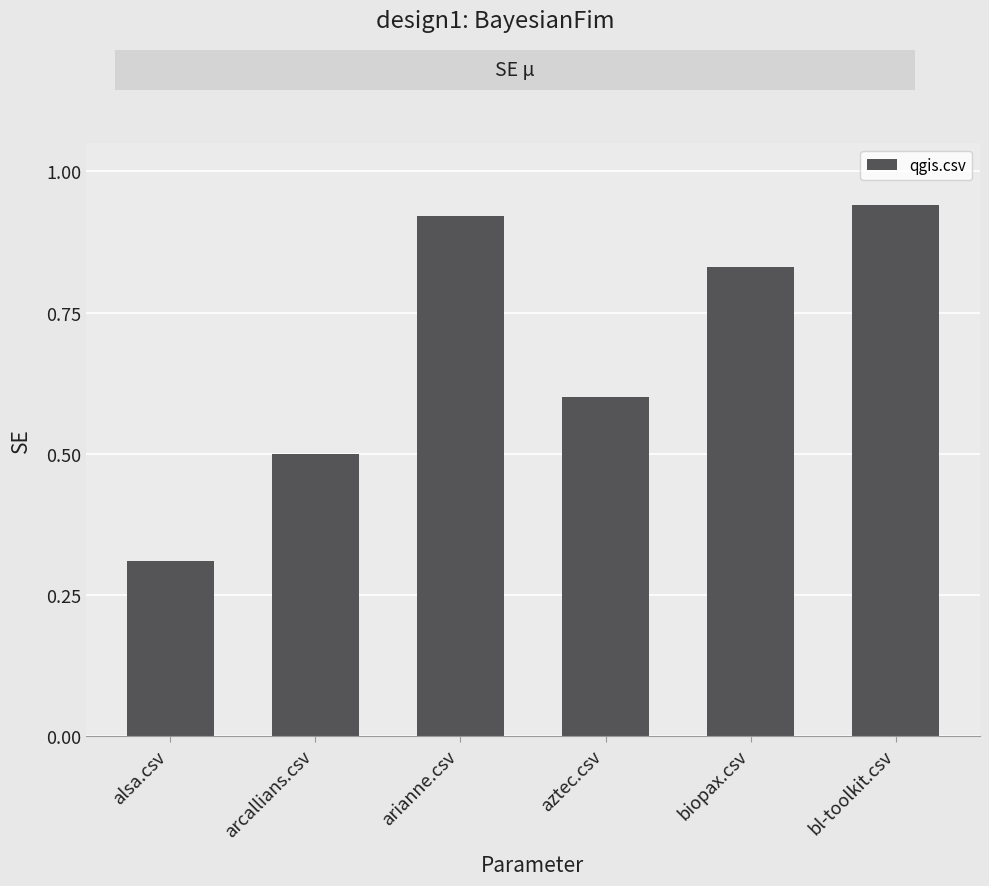

What is the difference between the maximum and second lowest values?

0.4